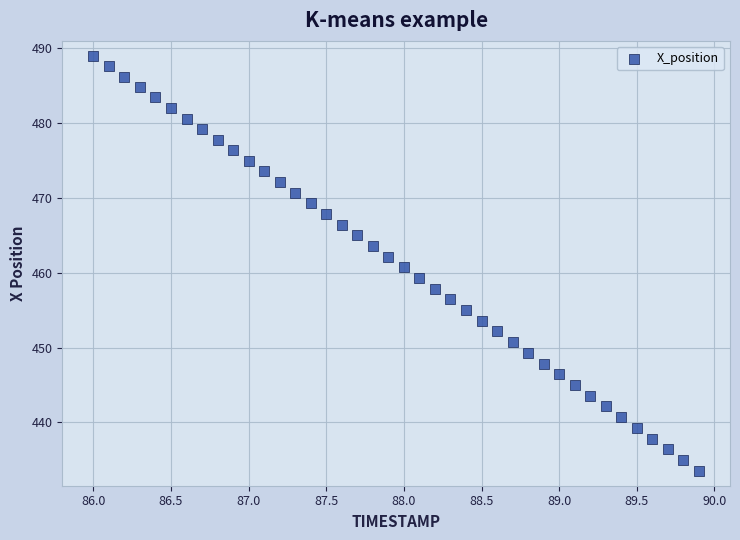

What is the range of Y values (max minus min)?

55.4